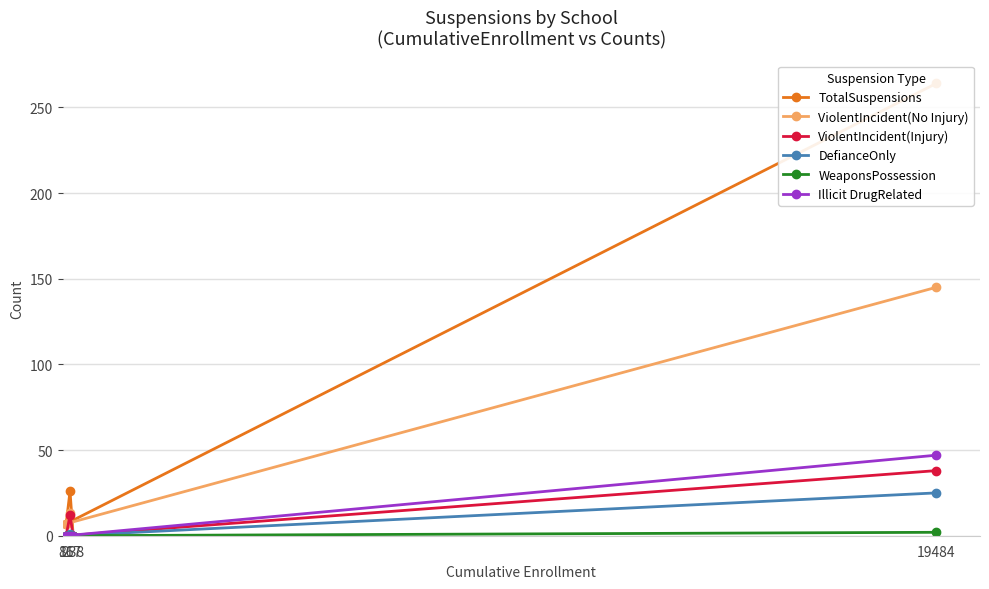

What are all the series names shown in the legend?

TotalSuspensions, ViolentIncident(No Injury), ViolentIncident(Injury), DefianceOnly, WeaponsPossession, Illicit DrugRelated